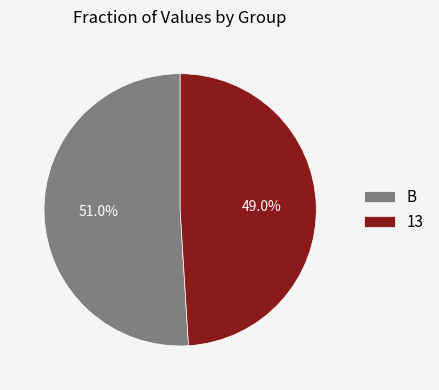

Approximately how many times larger is the value at B compared to 13?

1.0